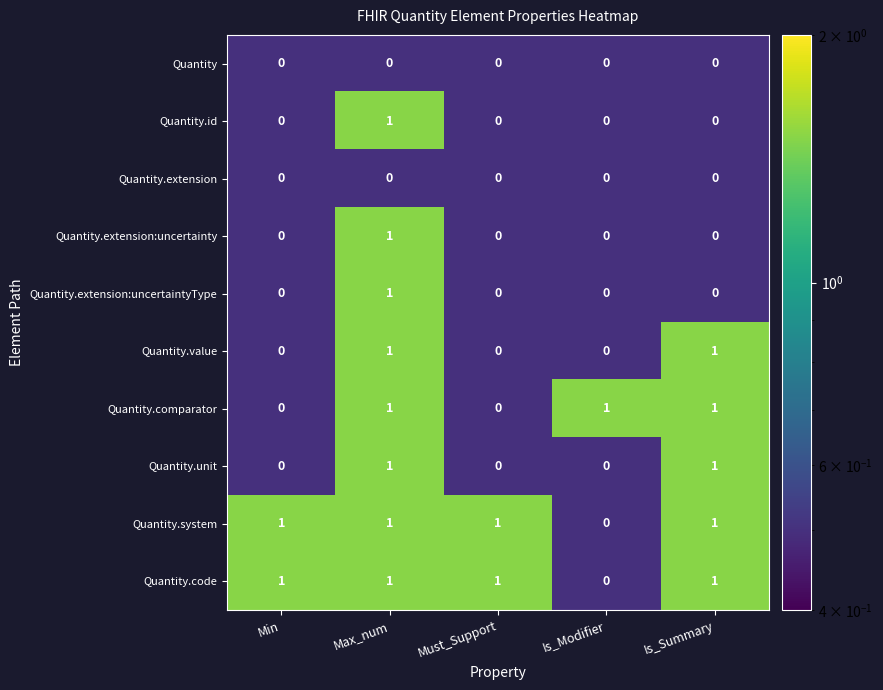

The value of Quantity.value at Max_num is 0. True or false?

False